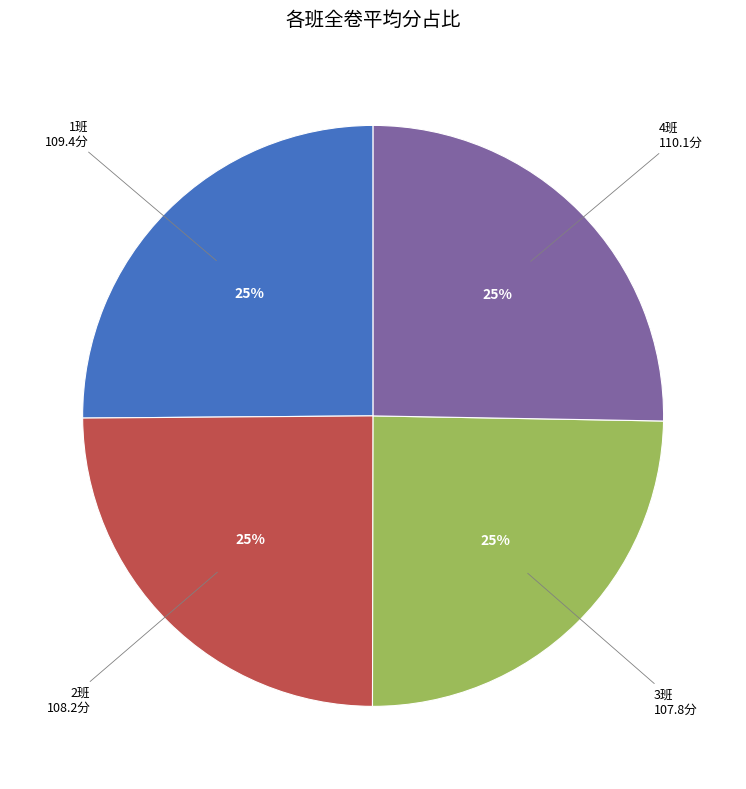

Is there a majority slice in this chart?

No